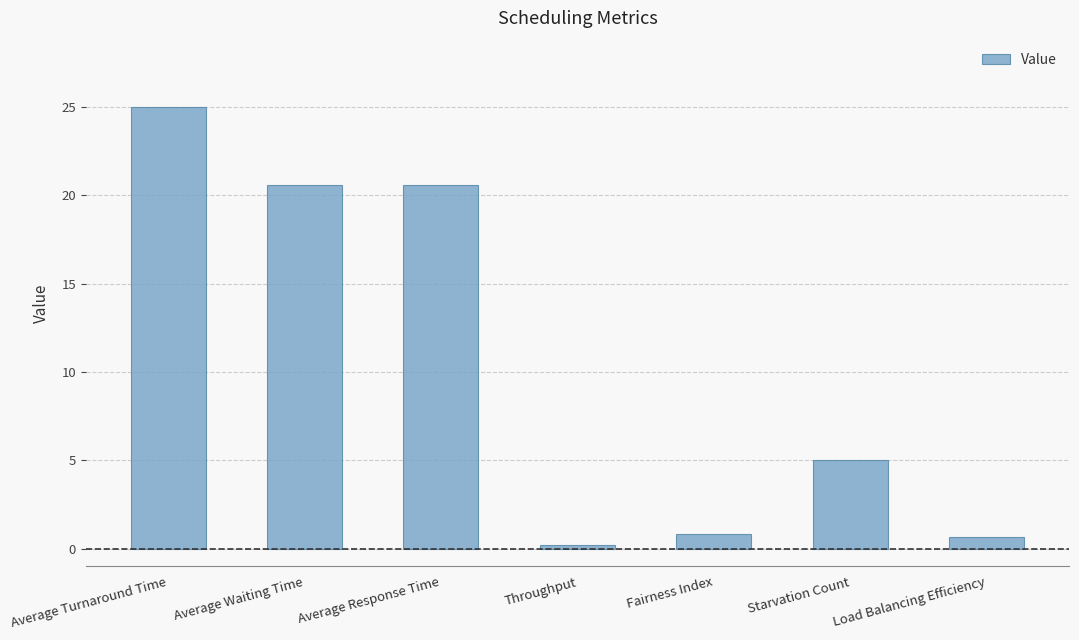

At which label is the value closest to 12?

Starvation Count